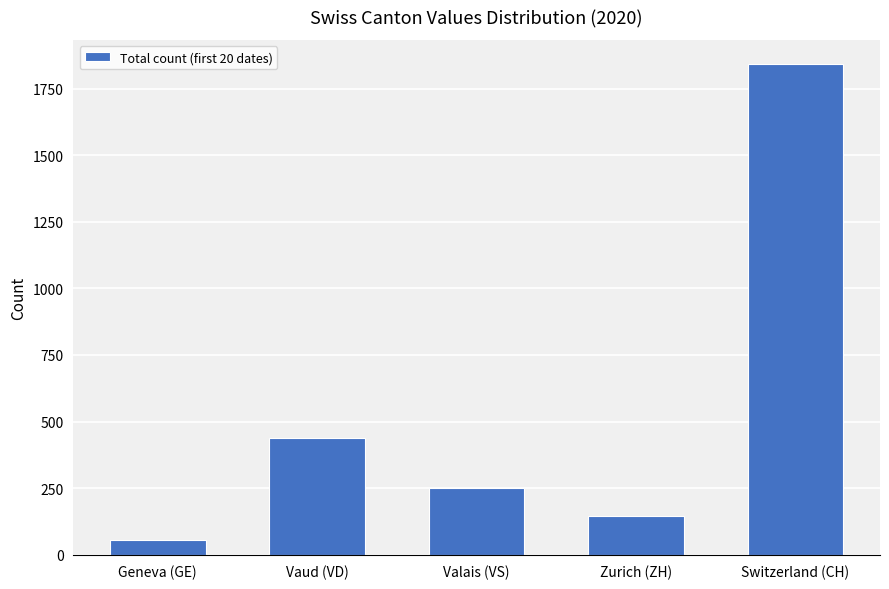

What is the difference between the maximum and second lowest values?

1696